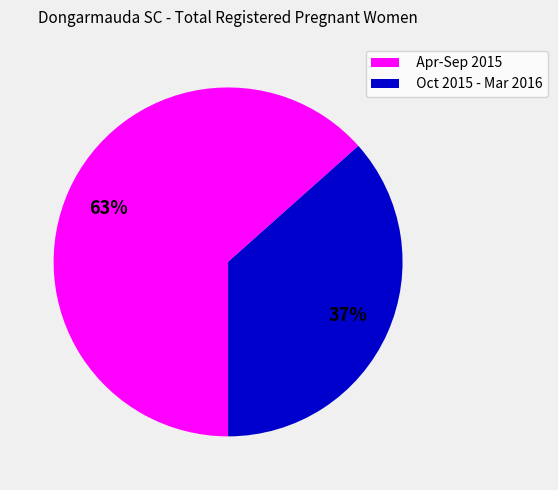

Which slice is the largest?

Apr-Sep 2015